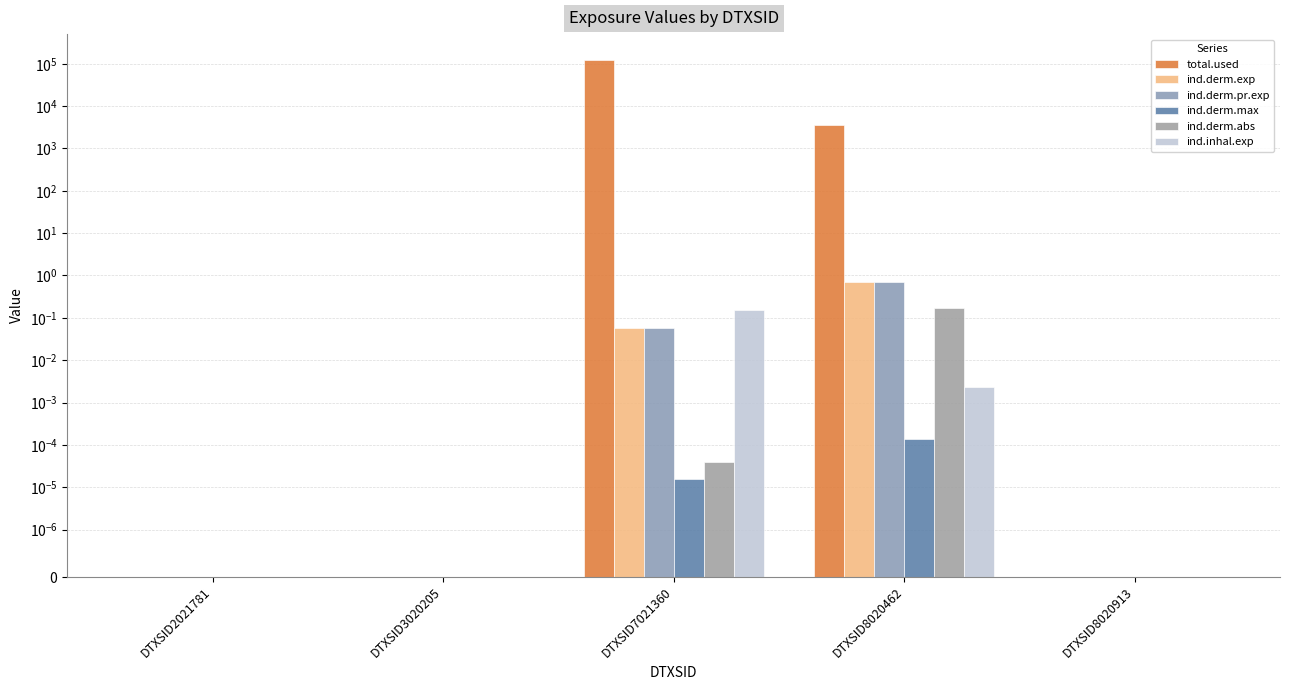

Does the chart contain any negative values?

No